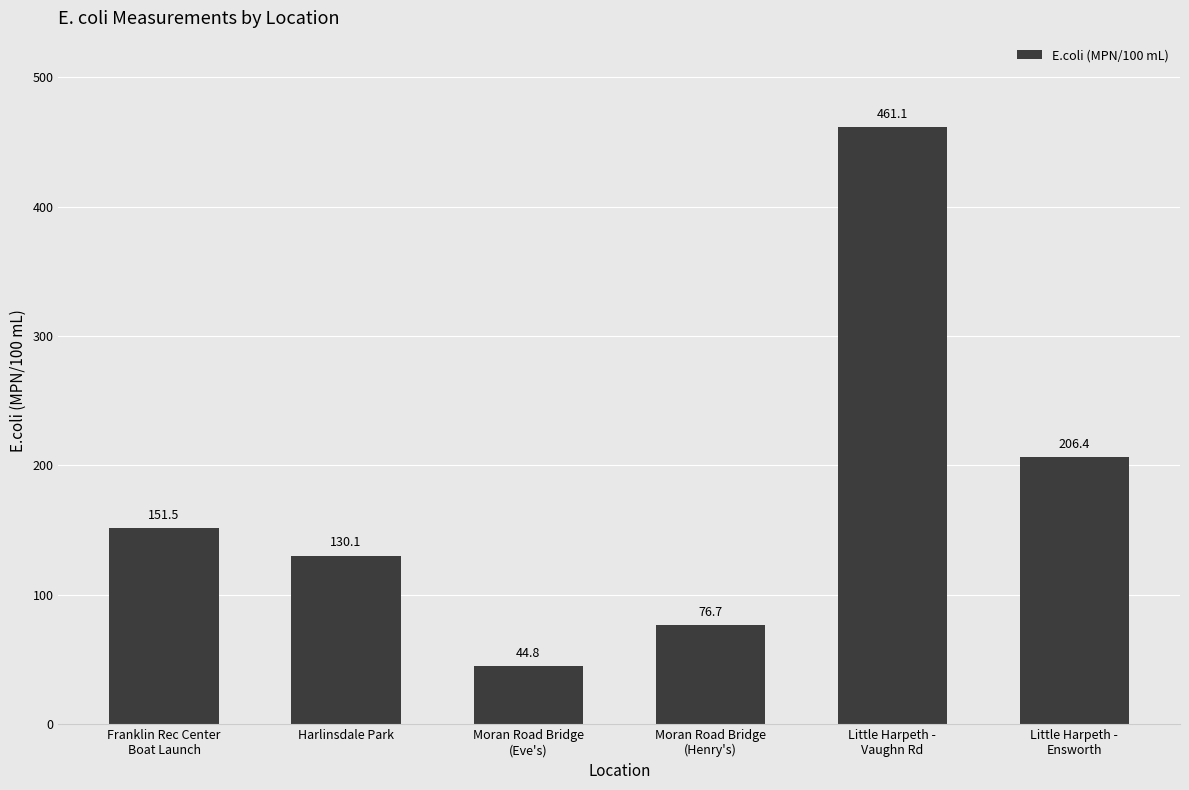

Reading left to right, extract all data points from this chart.

Franklin Rec Center
Boat Launch=151.5	Harlinsdale Park=130.1	Moran Road Bridge
(Eve's)=44.8	Moran Road Bridge
(Henry's)=76.7	Little Harpeth -
Vaughn Rd=461.1	Little Harpeth -
Ensworth=206.4